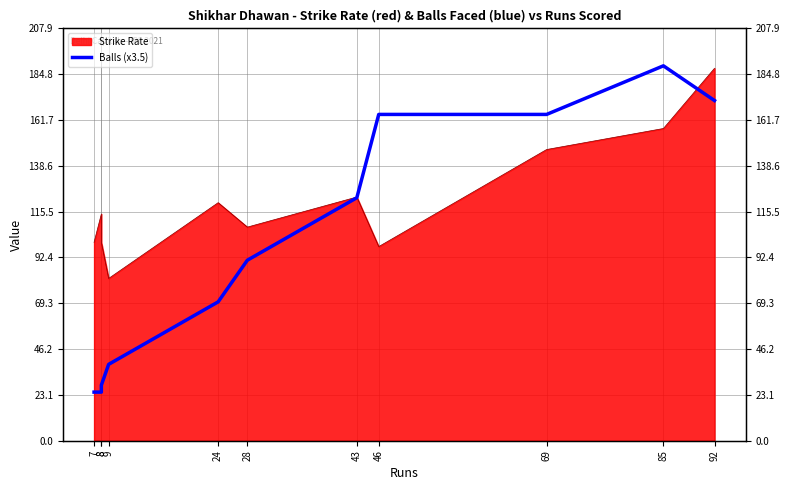

Reading right to left, extract all data points from this chart.

92=171.5	85=189.0	69=164.5	46=164.5	43=122.5	28=91.0	24=70.0	9=38.5	8=28.0	8=24.5	7=24.5